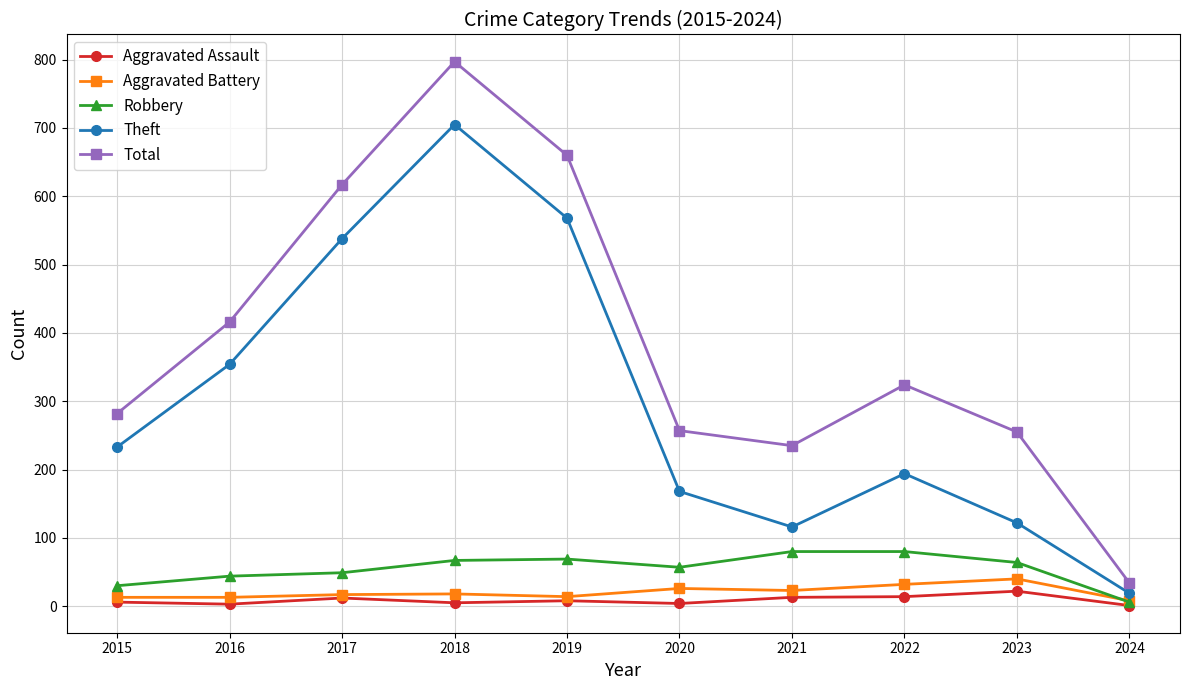

What is the sum of all Theft values?

3017